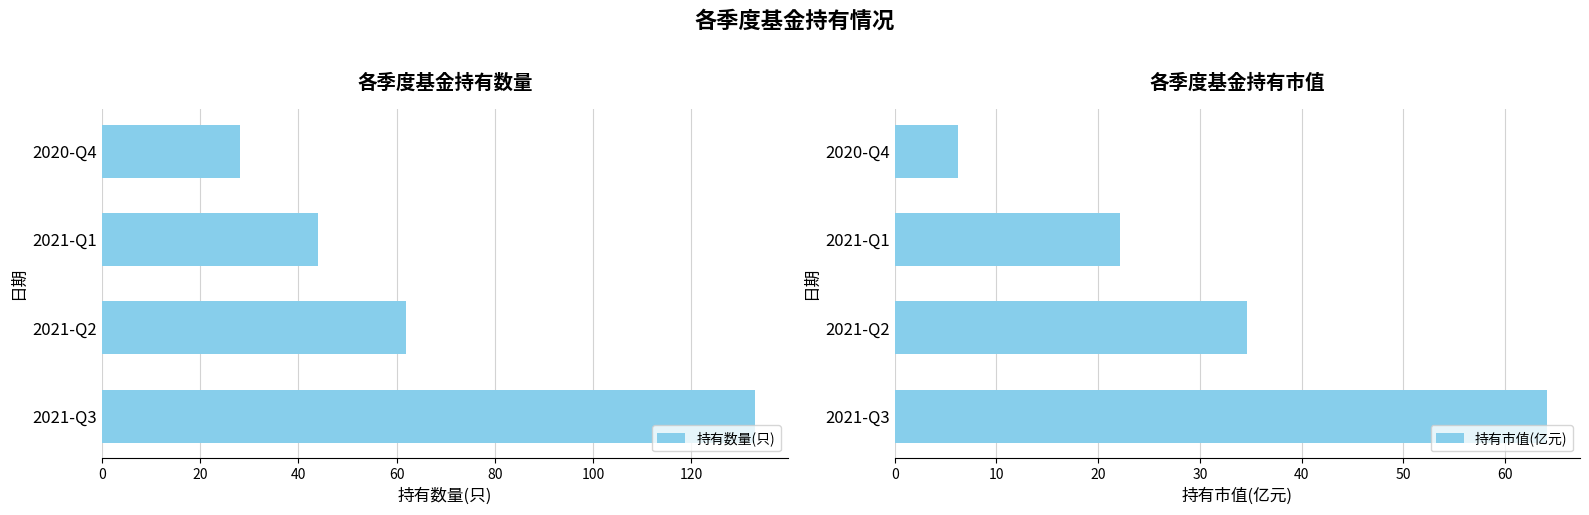

What is the difference between the second highest and minimum values in the 持有数量(只) series?

34